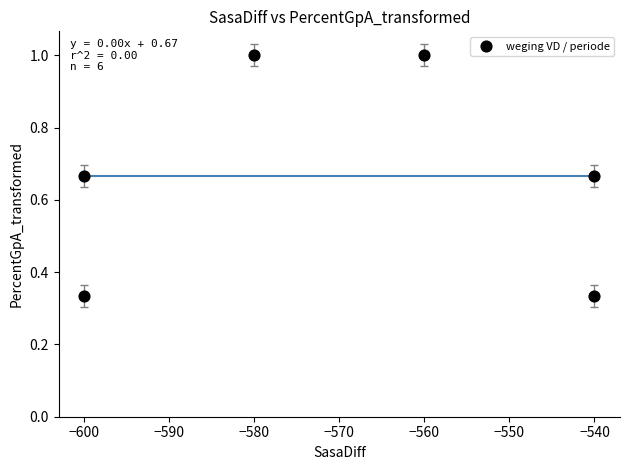

What is the range of X values (max minus min)?

60.0